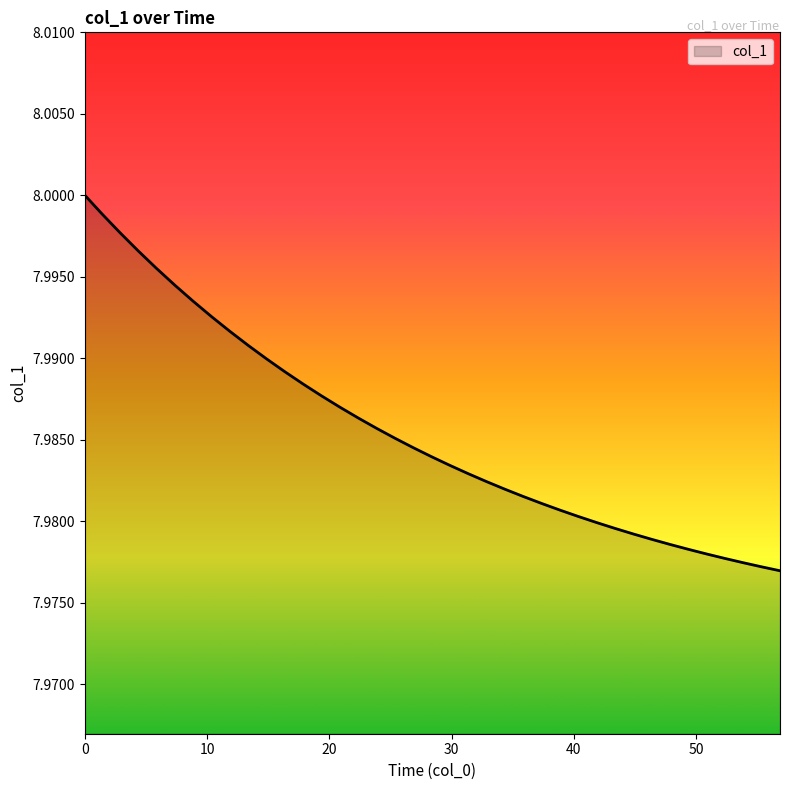

What is the smallest value displayed?

8.0